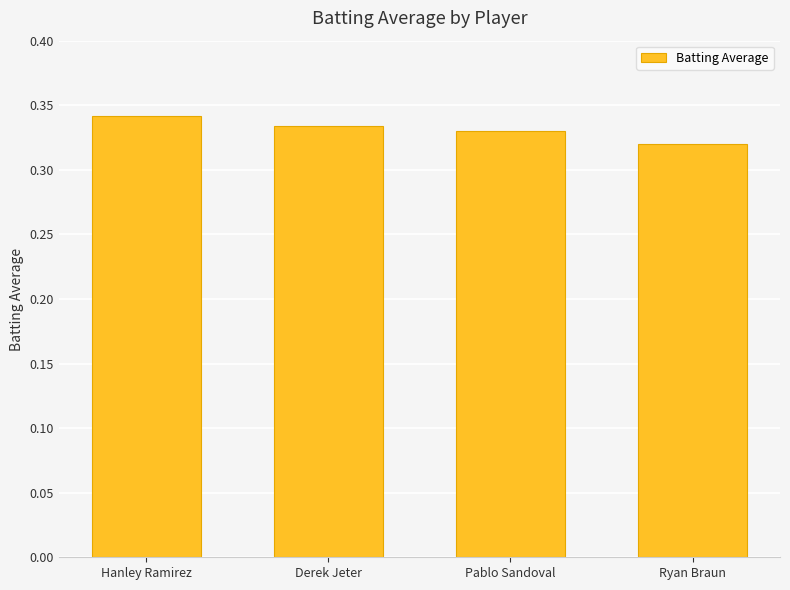

Which label corresponds to the largest value in the chart?

Hanley Ramirez